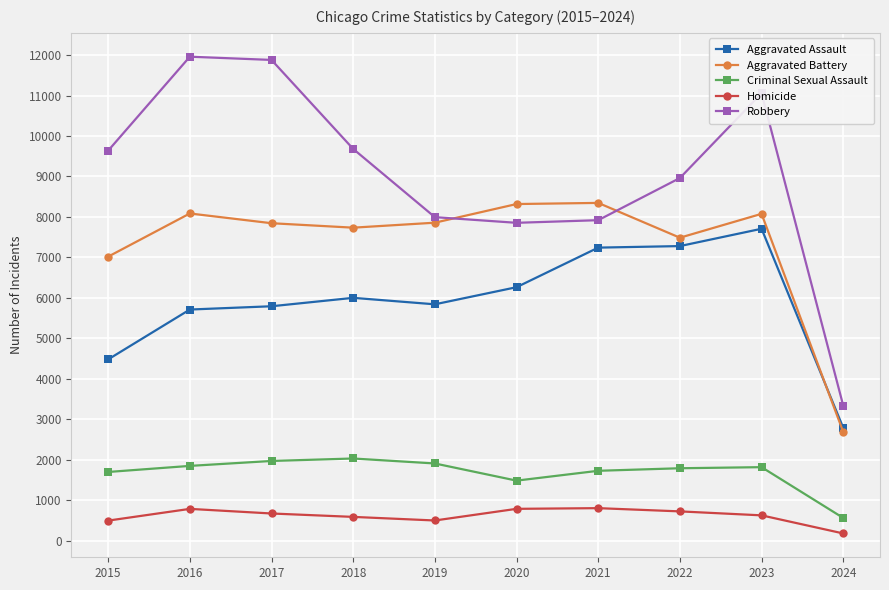

At which category does Aggravated Battery reach its first local valley?

2018